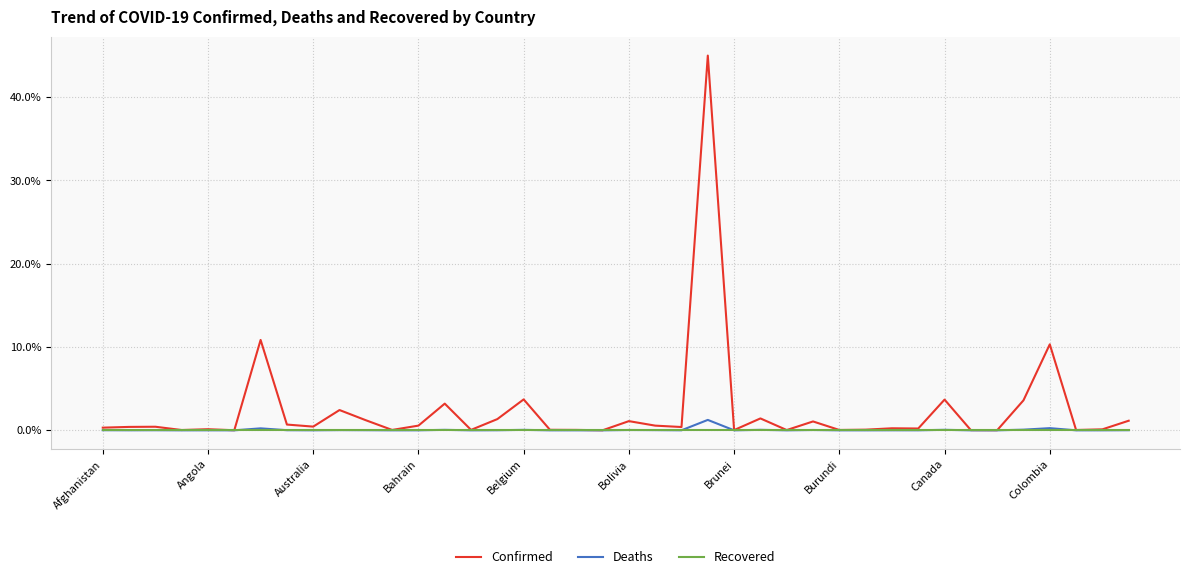

Does the chart have visible grid lines?

Yes